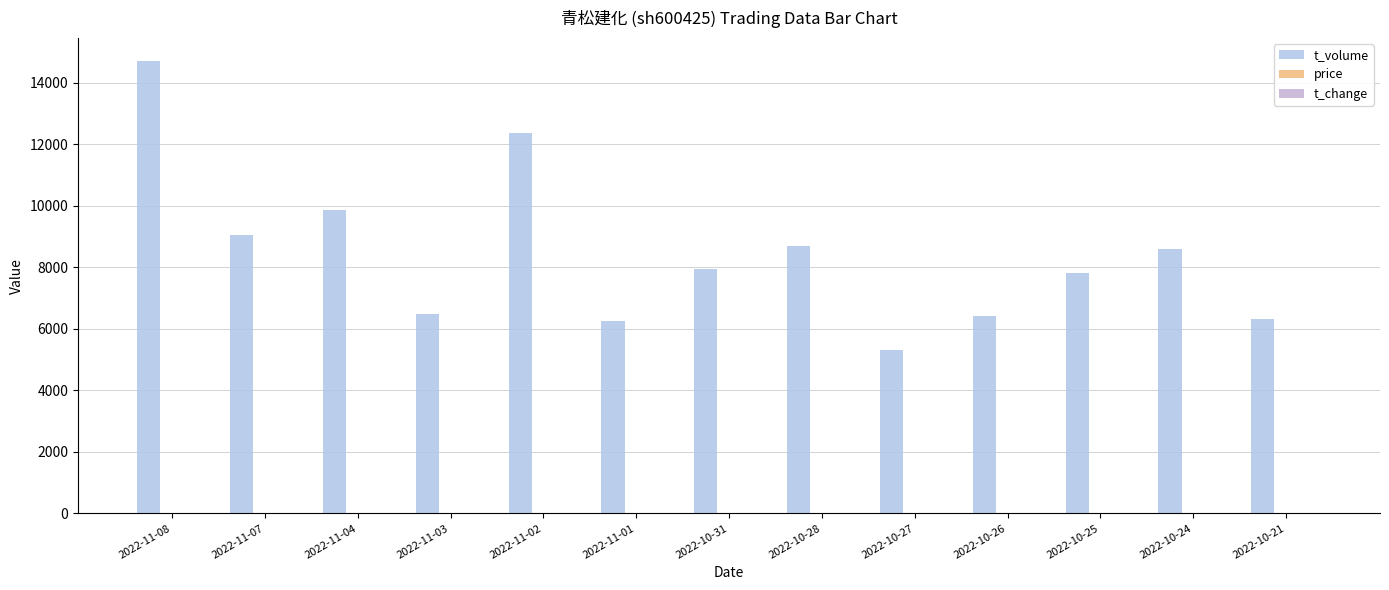

Where is t_change nearest to the value 1?

2022-10-27